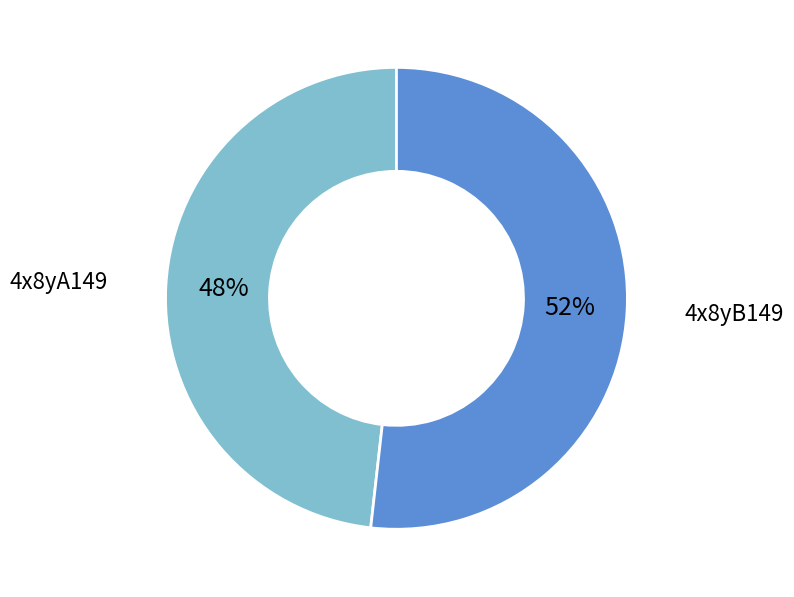

To the nearest percent, what is the average slice percentage?

50%